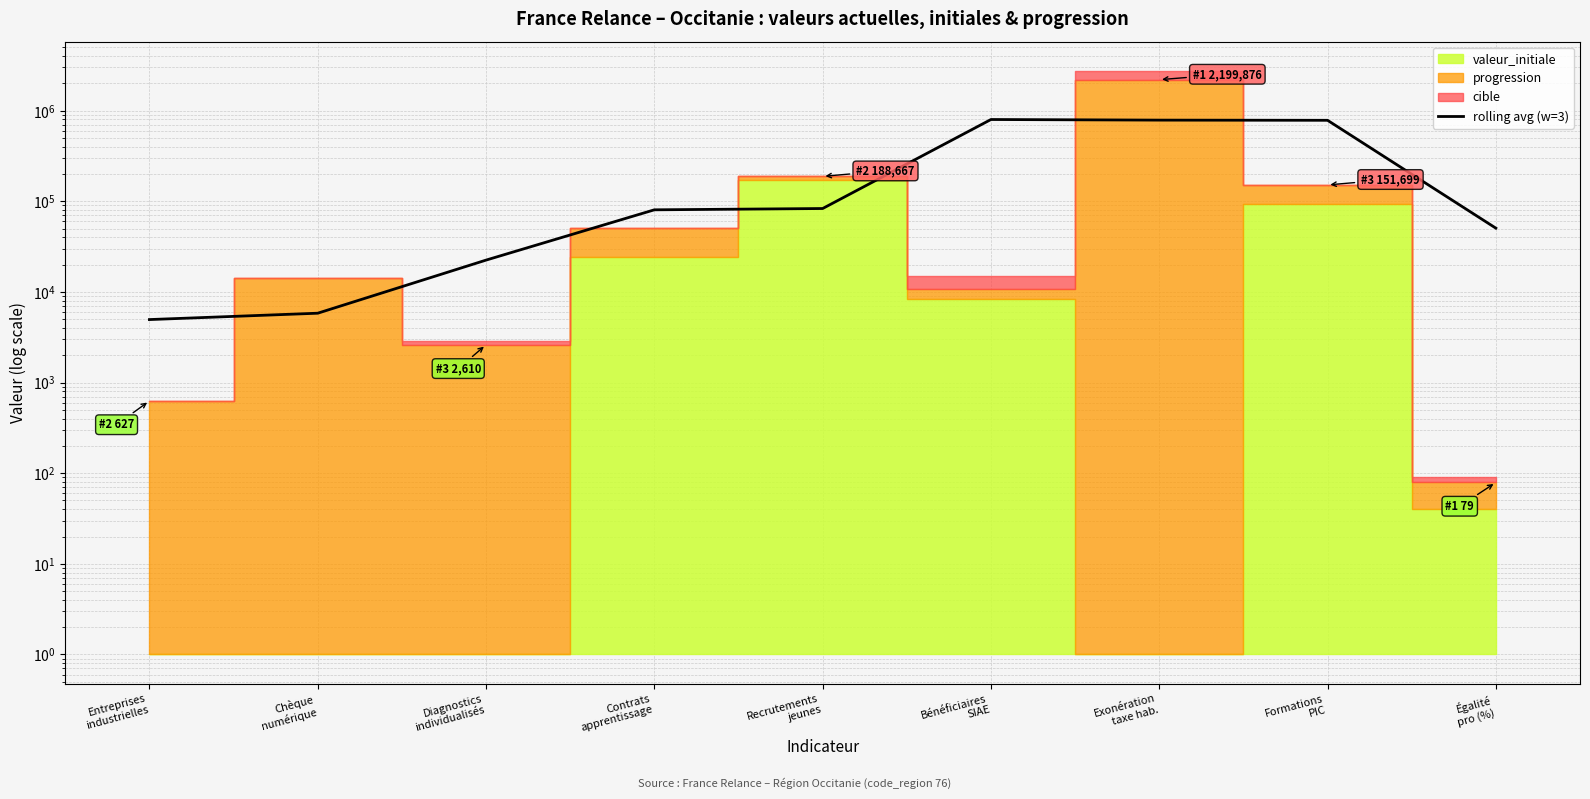

How many values are below 80598?

4